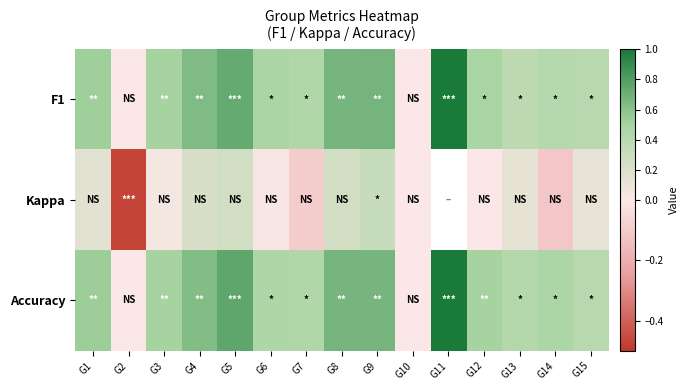

What is the sum of all Accuracy values?

7.4